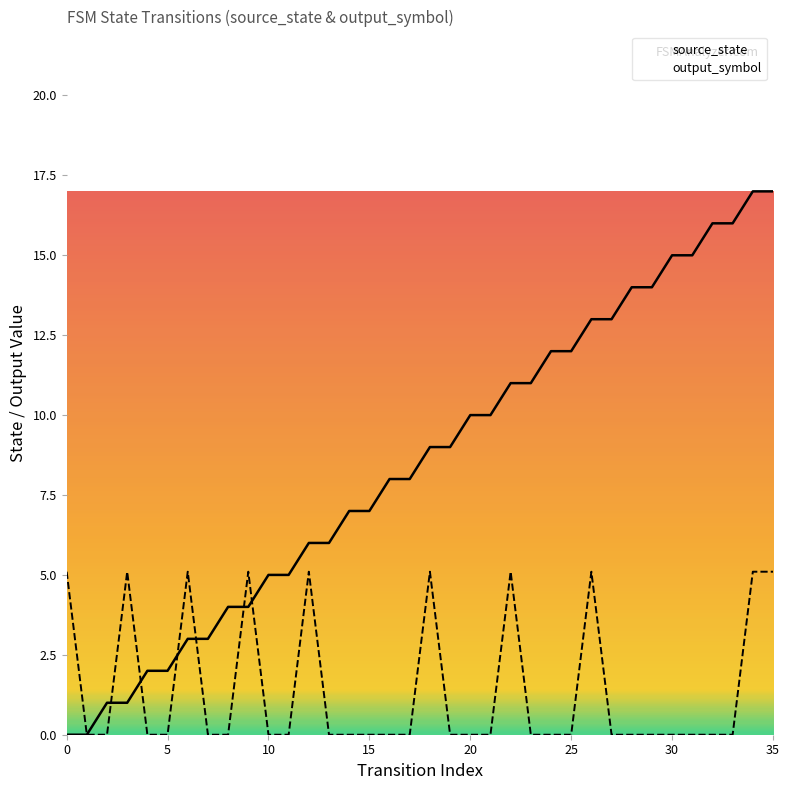

Which series reaches the minimum Y coordinate?

source_state